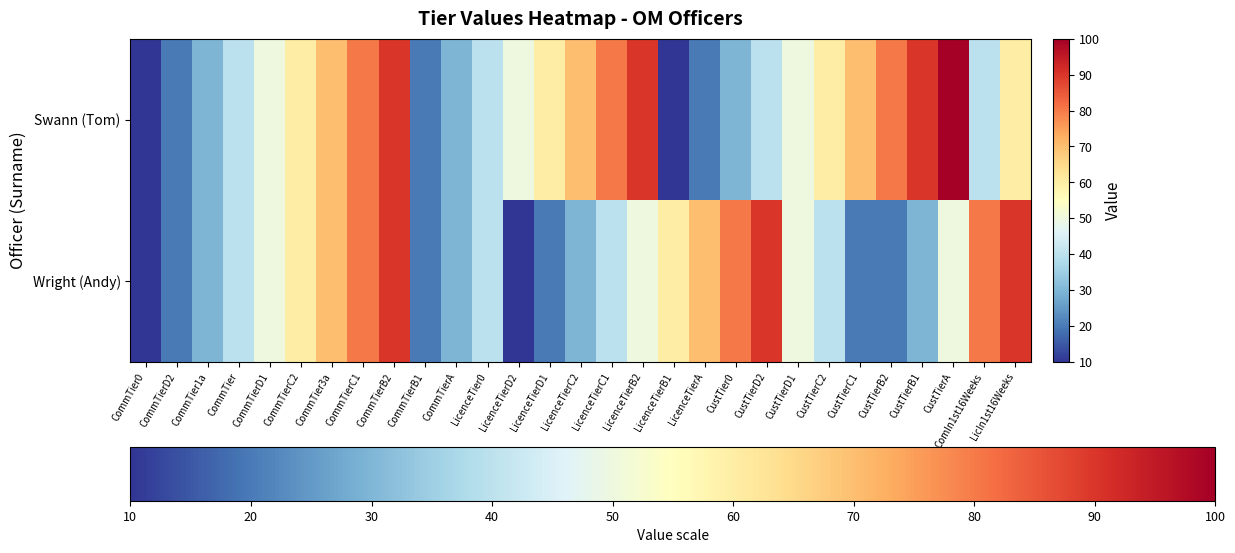

Rank the series at ComIn1st16Weeks from highest to lowest value.

Wright (Andy), Swann (Tom)